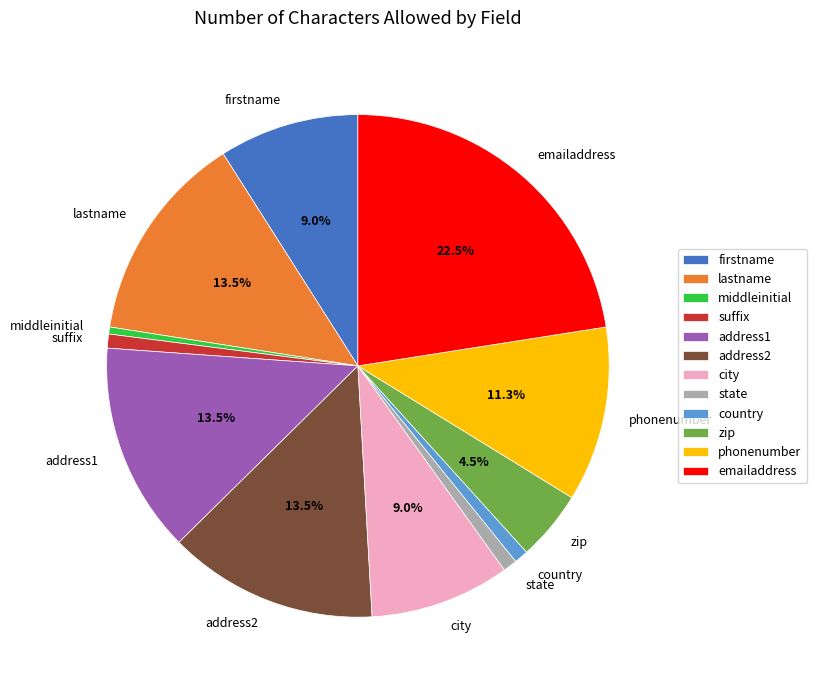

Is there any slice that represents more than half of the pie?

No